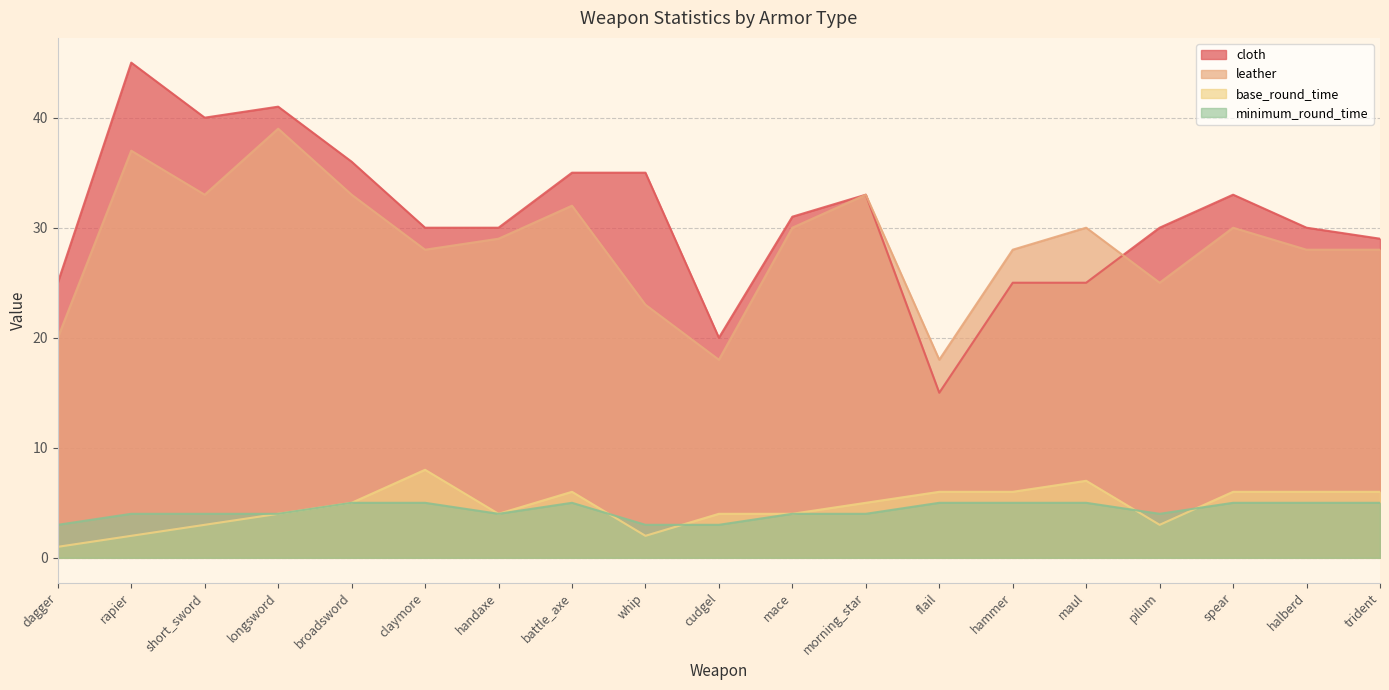

What is the approximate value of leather at short_sword, to the nearest 10?

30